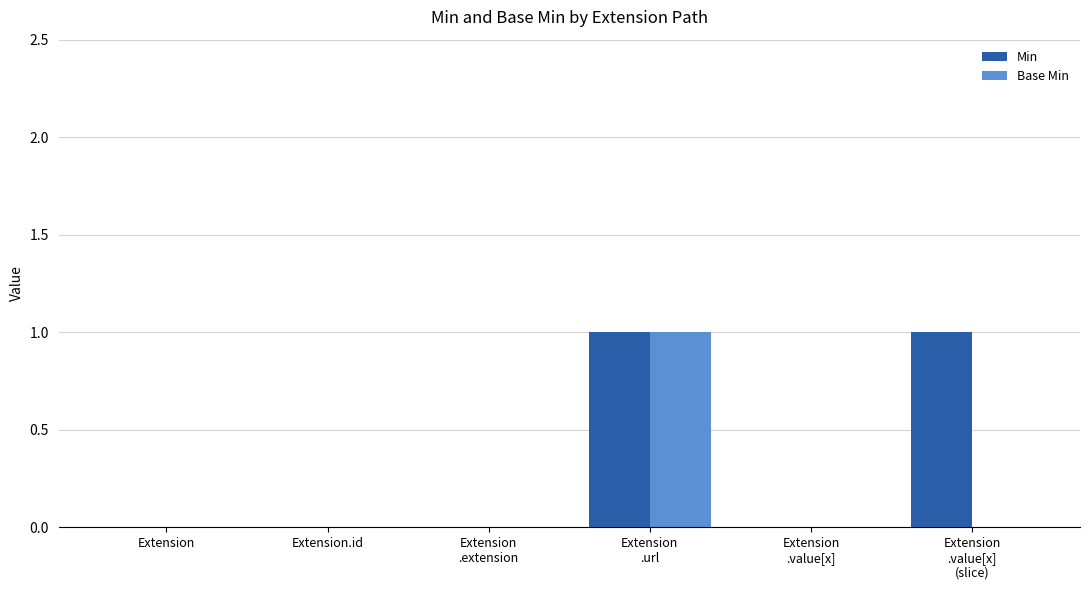

Is it true that Min equals 0 at Extension.id?

True